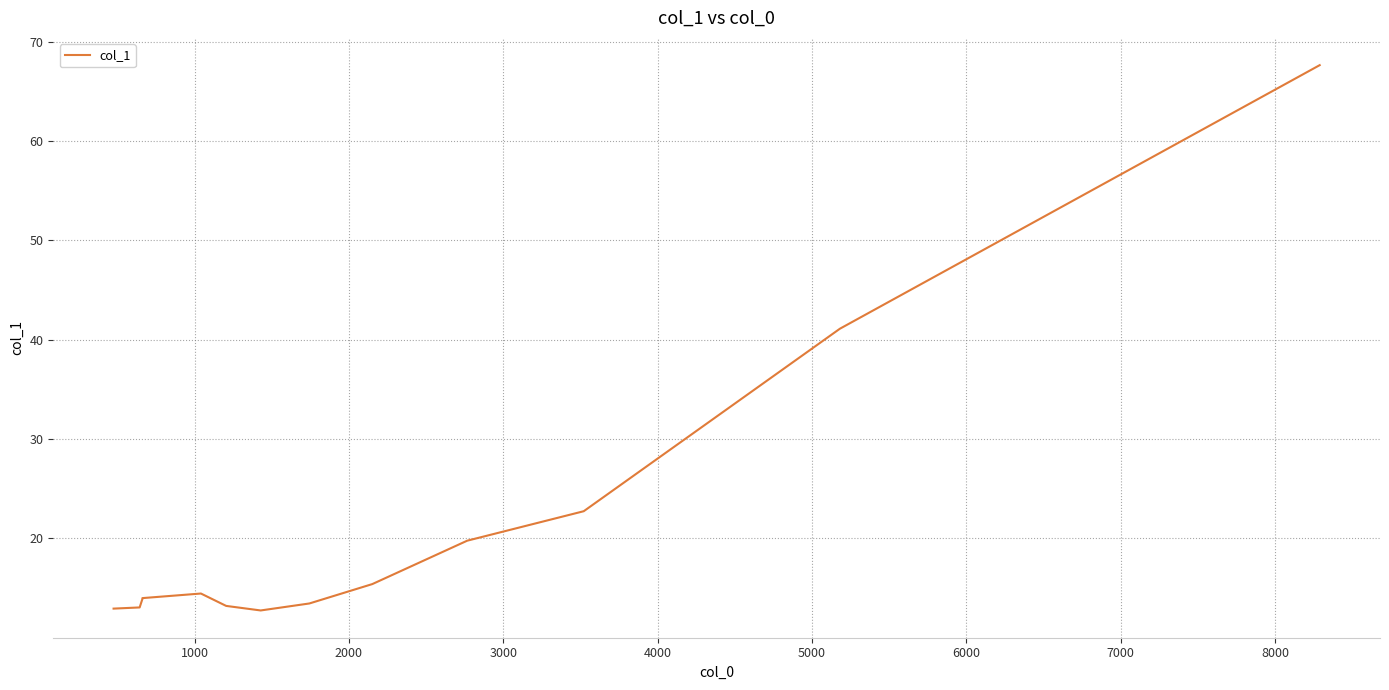

The chart shows a value of 24.6 at 2000. True or false?

False